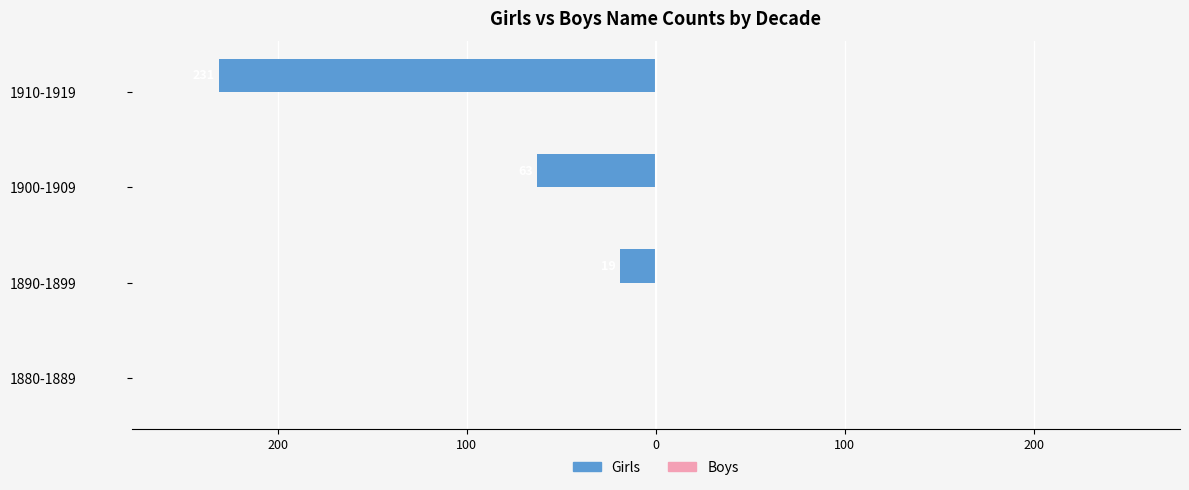

Are the bars horizontal?

Yes